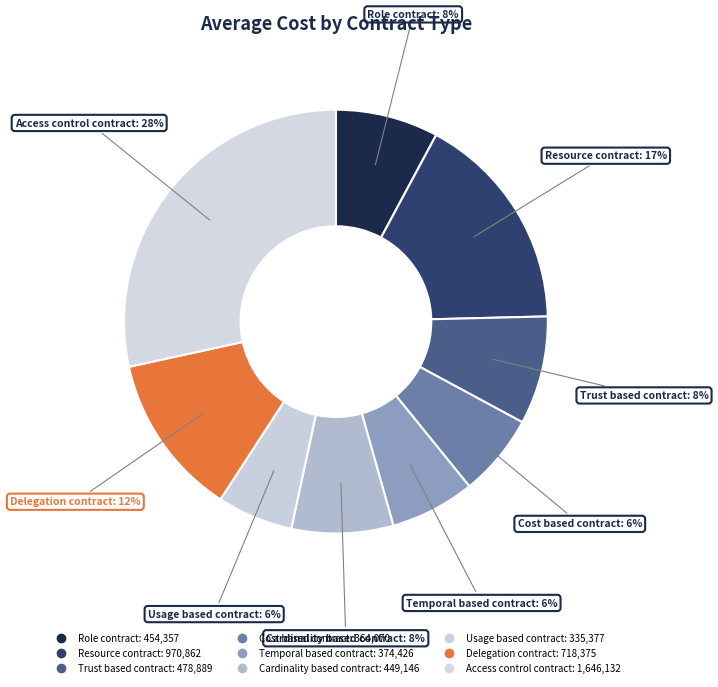

How many slices are in this pie chart?

9